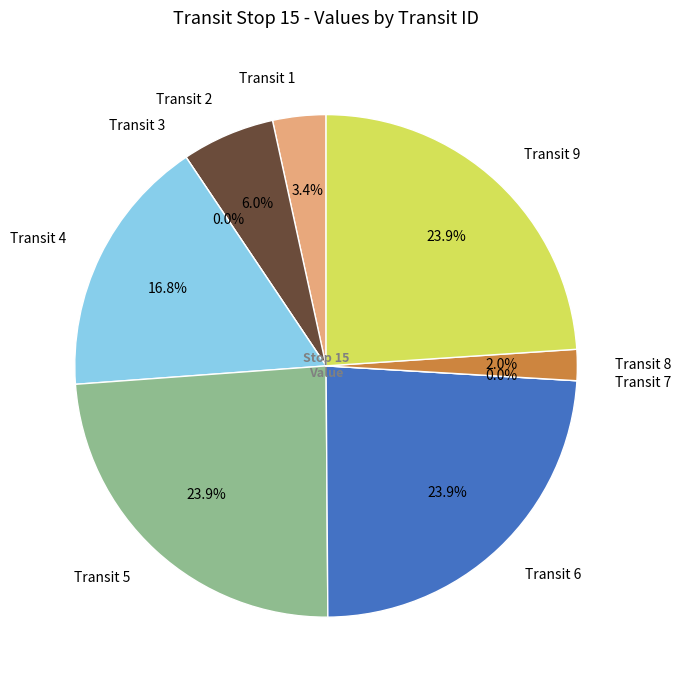

What is the change in value from 1 to 3?

-0.1